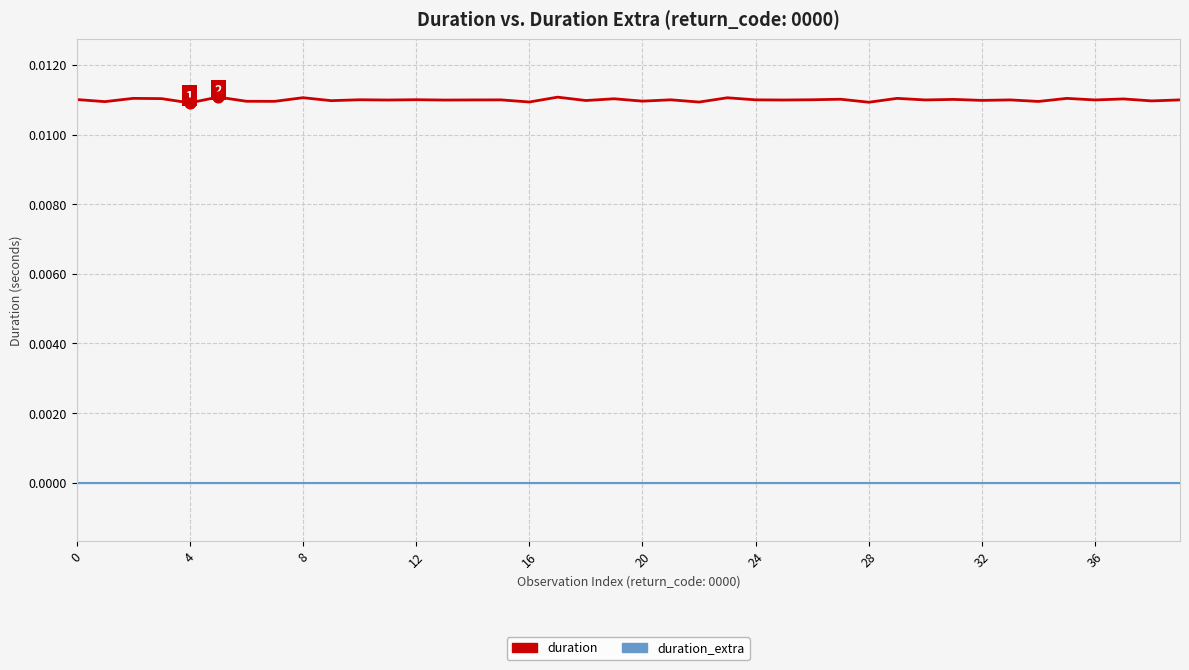

List the series in order of their peak value, lowest first.

duration_extra, duration